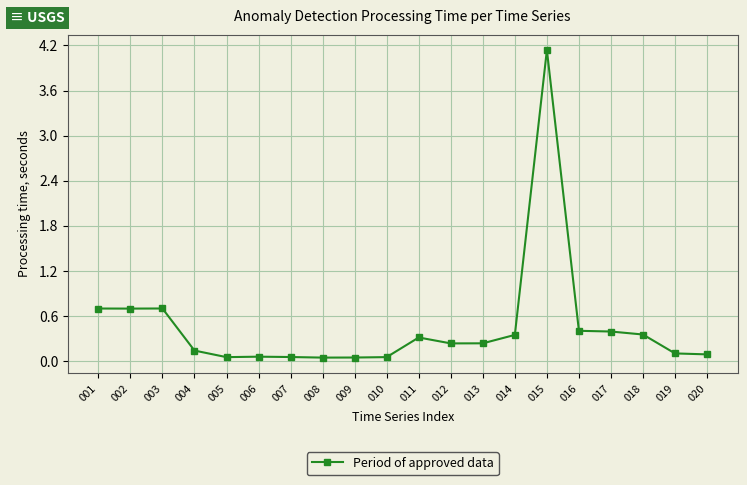

What is the greatest value displayed?

4.1